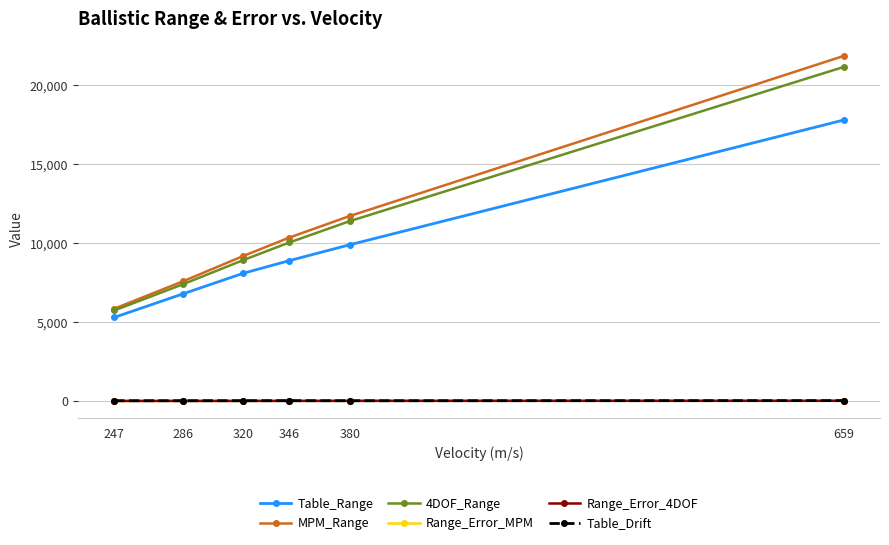

Is the value of MPM_Range at 247 greater than the value of 4DOF_Range at 320?

No